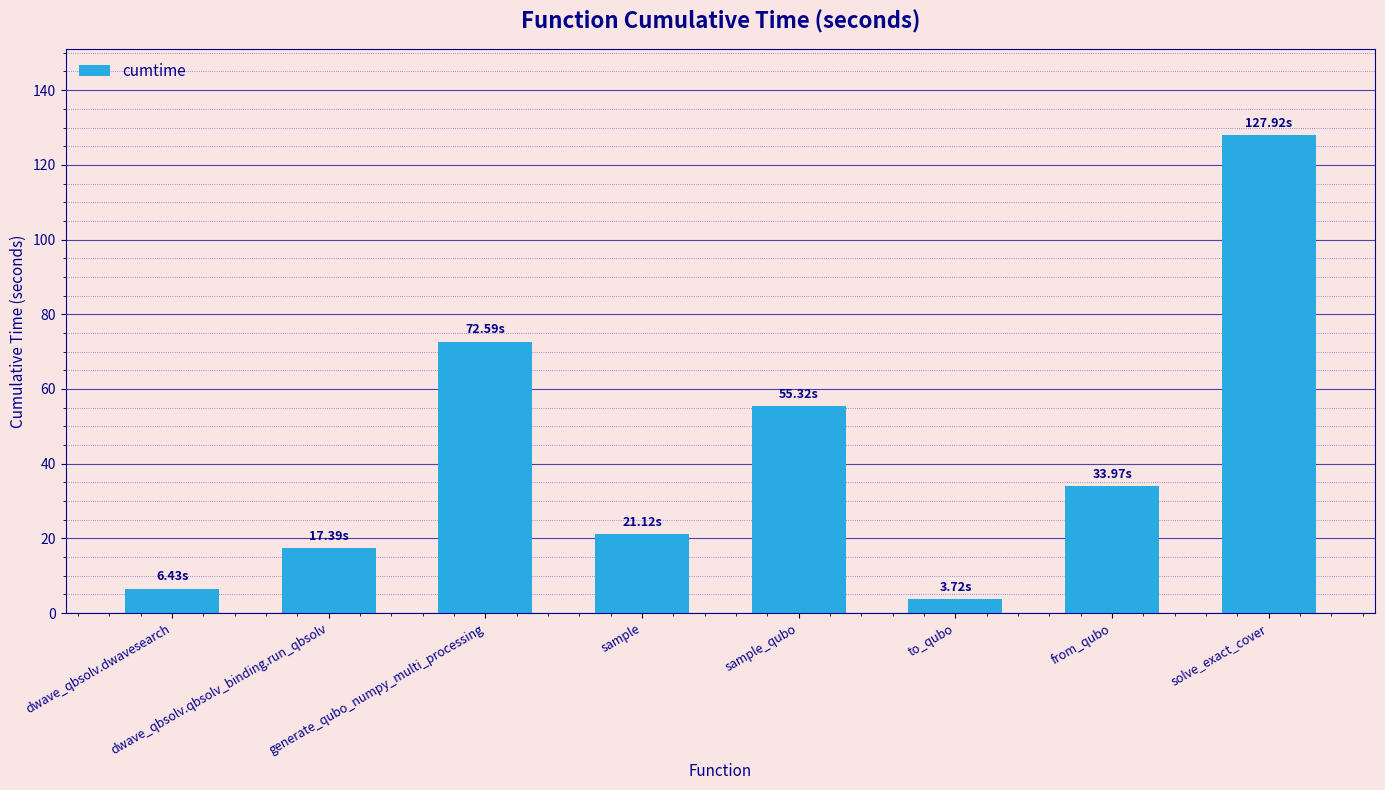

At which label is the value closest to 65?

generate_qubo_numpy_multi_processing